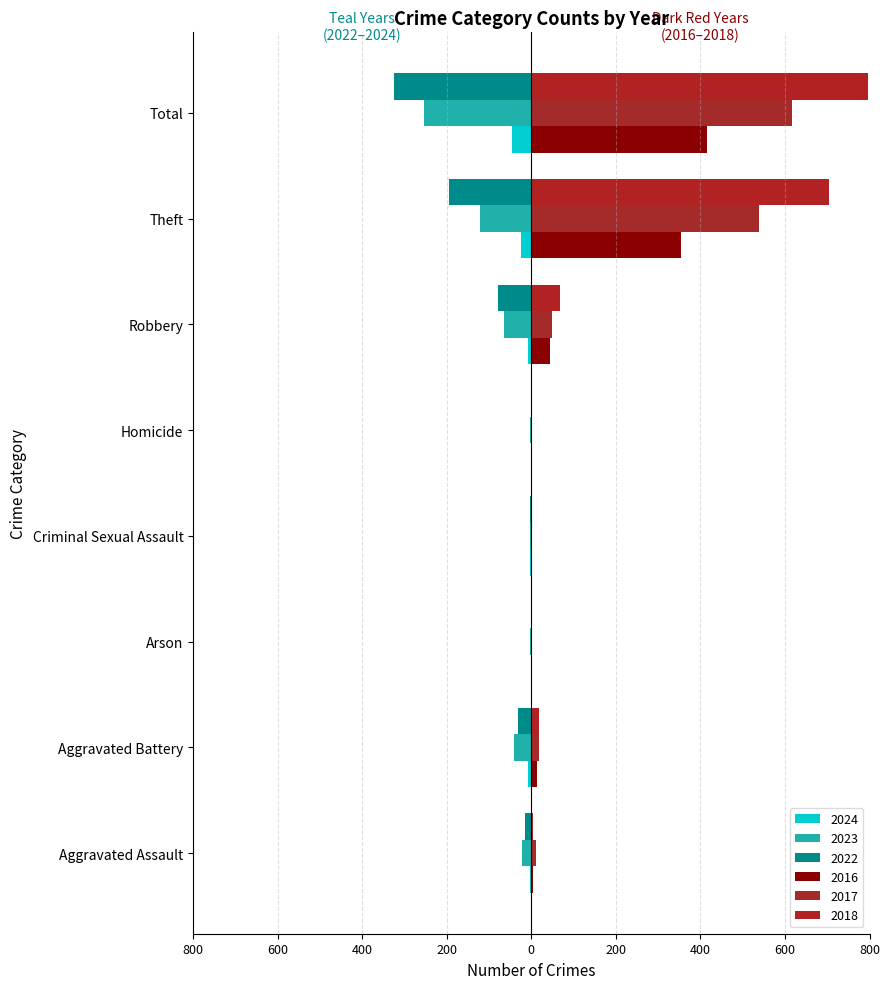

Are the bars grouped side by side (vs. stacked)?

Yes